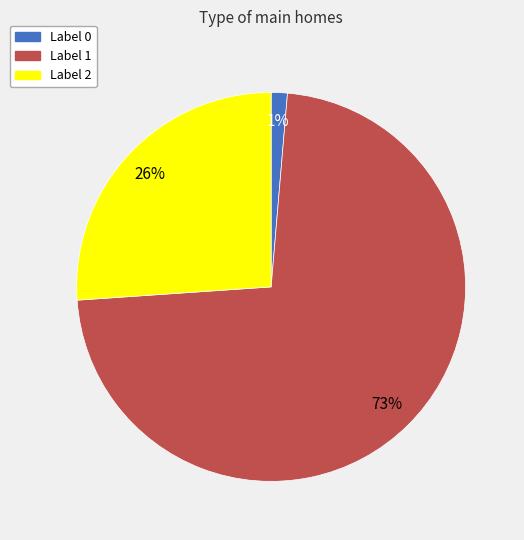

Does any single category account for the majority?

Yes